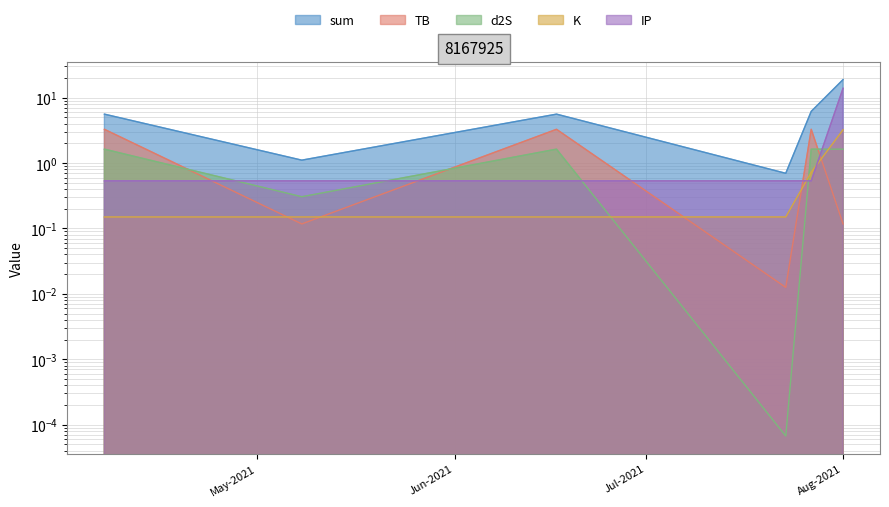

True or false: sum and TB cross at least once.

False